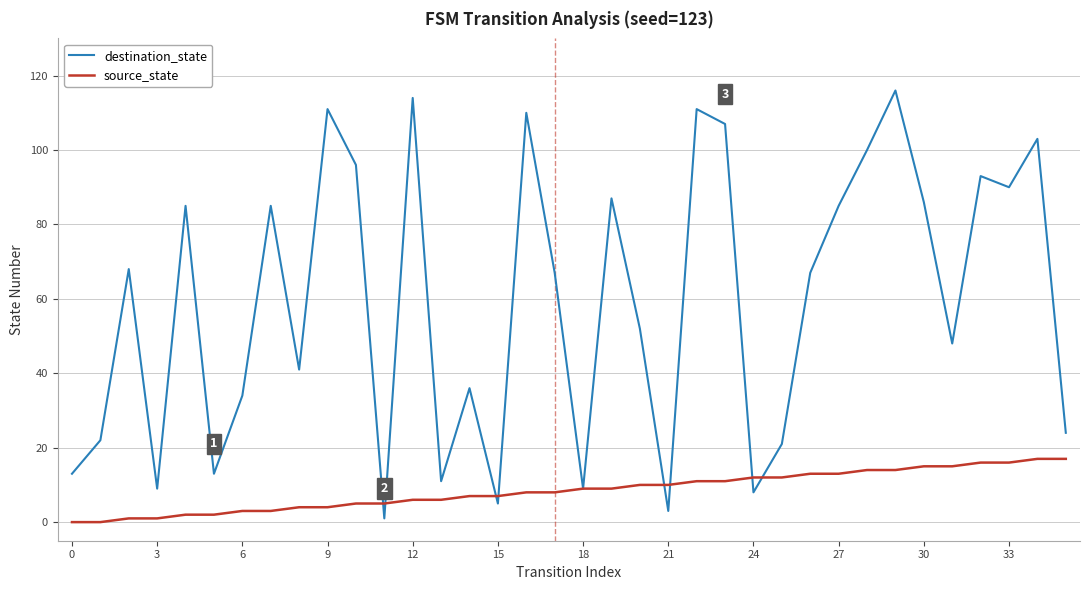

What is the maximum value for source_state?

17